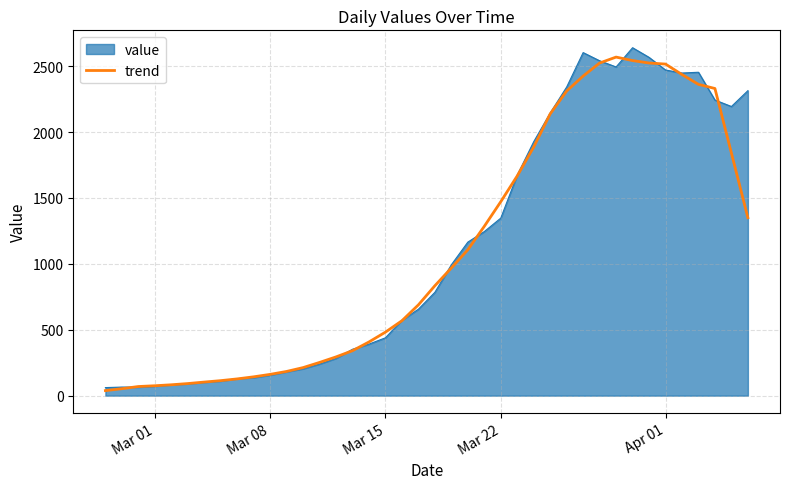

What is the highest value of the trend series?

2569.0